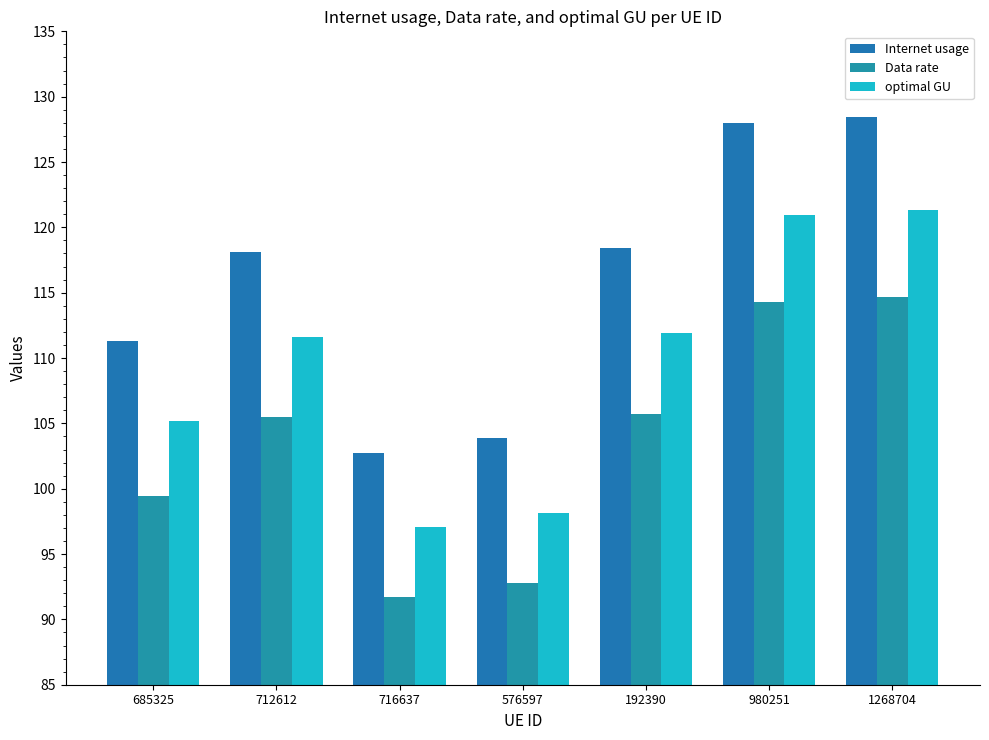

What is the difference between the highest and lowest values at 192390?

12.7